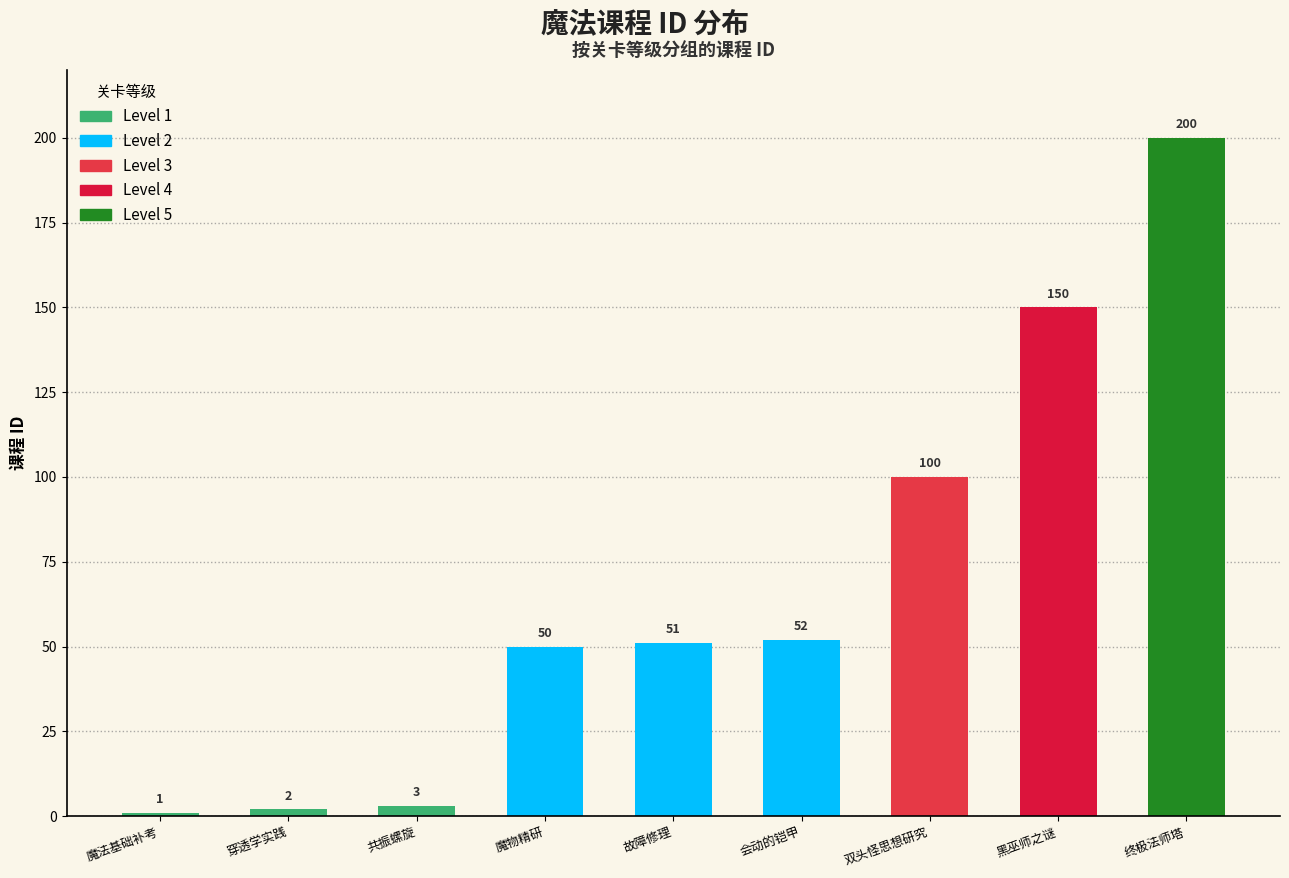

Count the Level 2 values in the range 50 to 52.

3